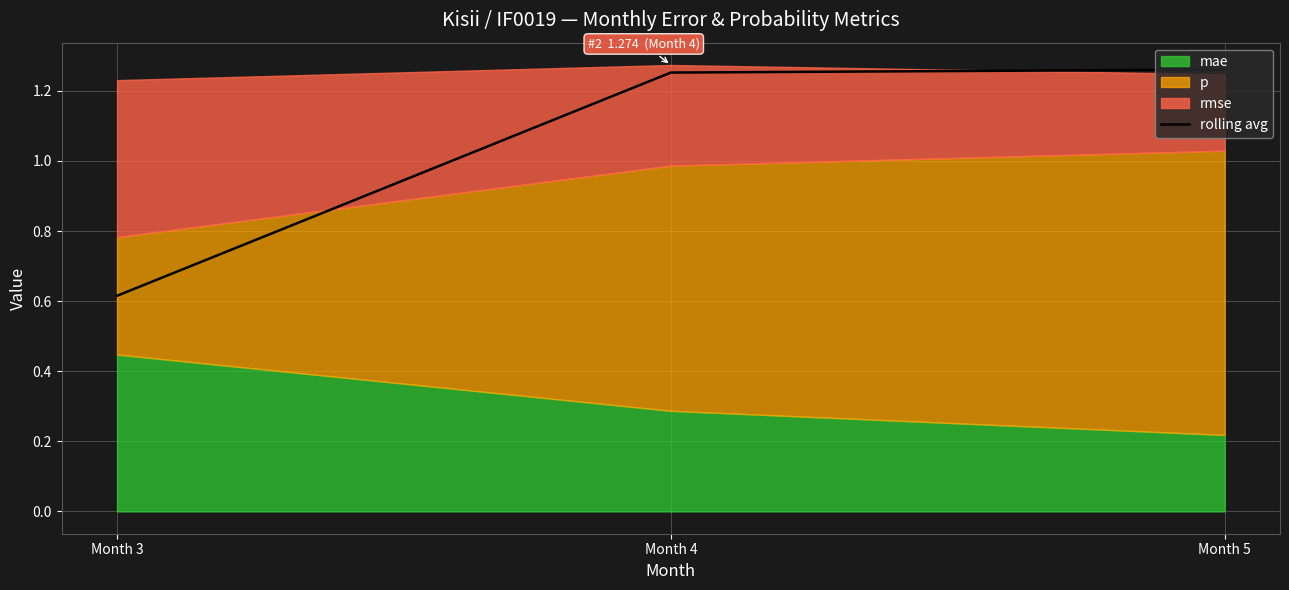

The chart shows a value of 1.0 at Month 3. True or false?

False